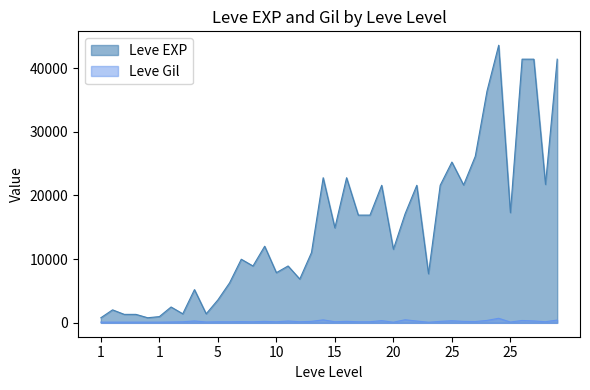

True or false: Leve EXP and Leve Gil intersect in this chart.

False